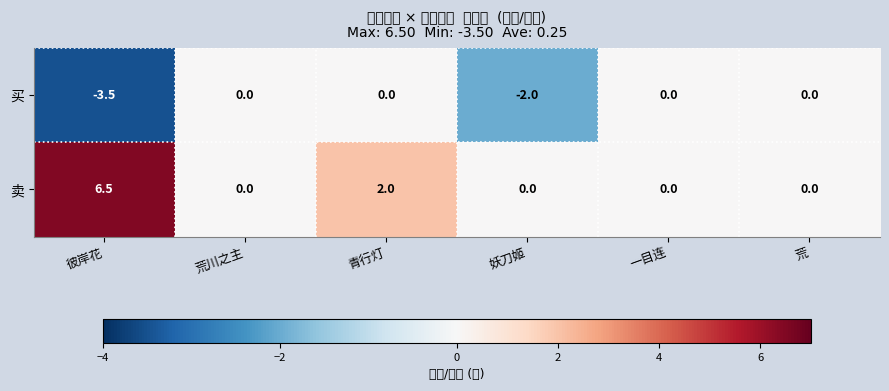

List the series in order of their peak value, highest first.

卖, 买